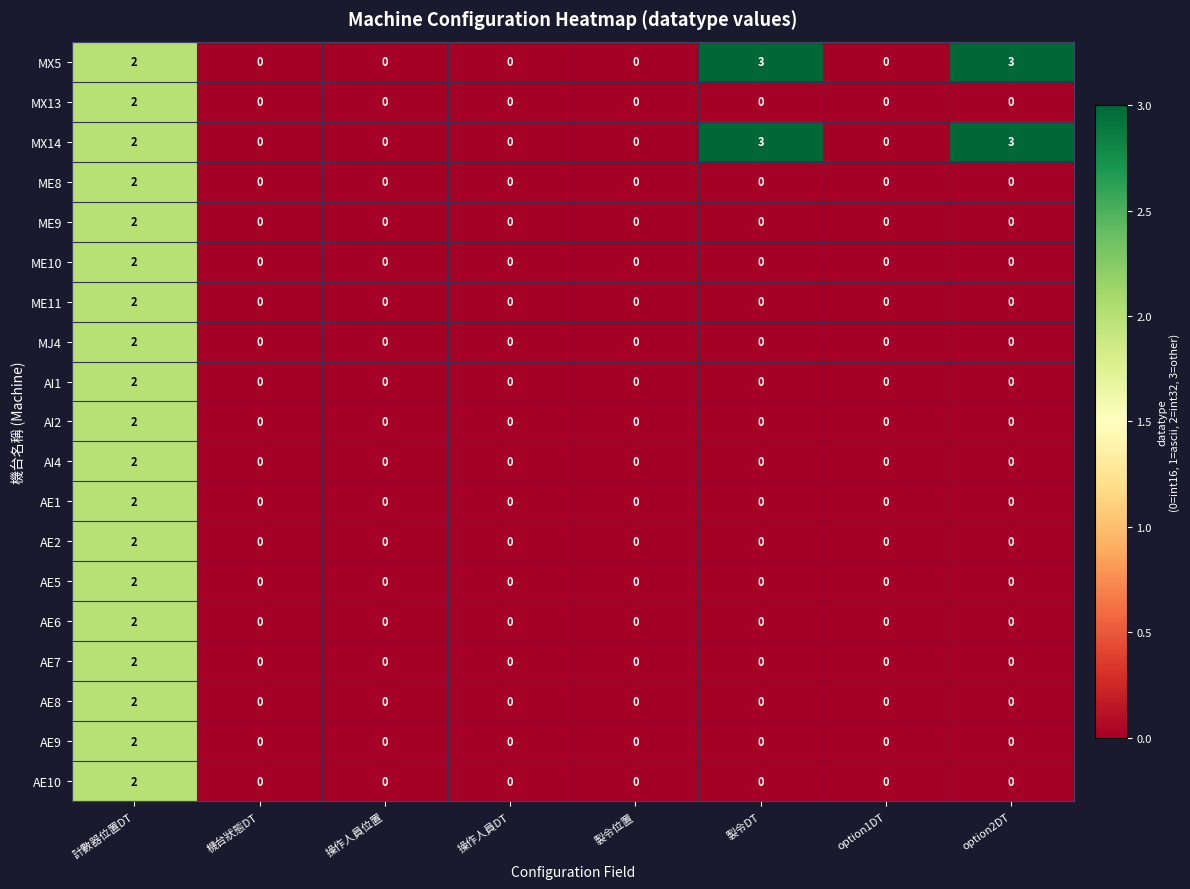

True or false: MX5 has a value of 3 at option2DT.

True